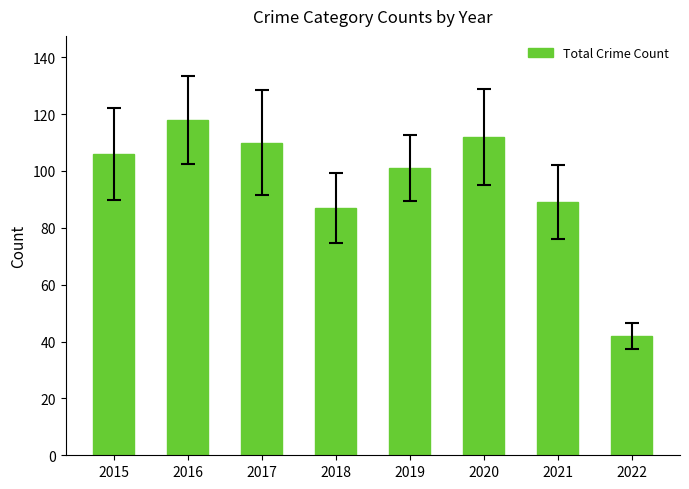

Read the value at 2022, to the nearest 10.

40